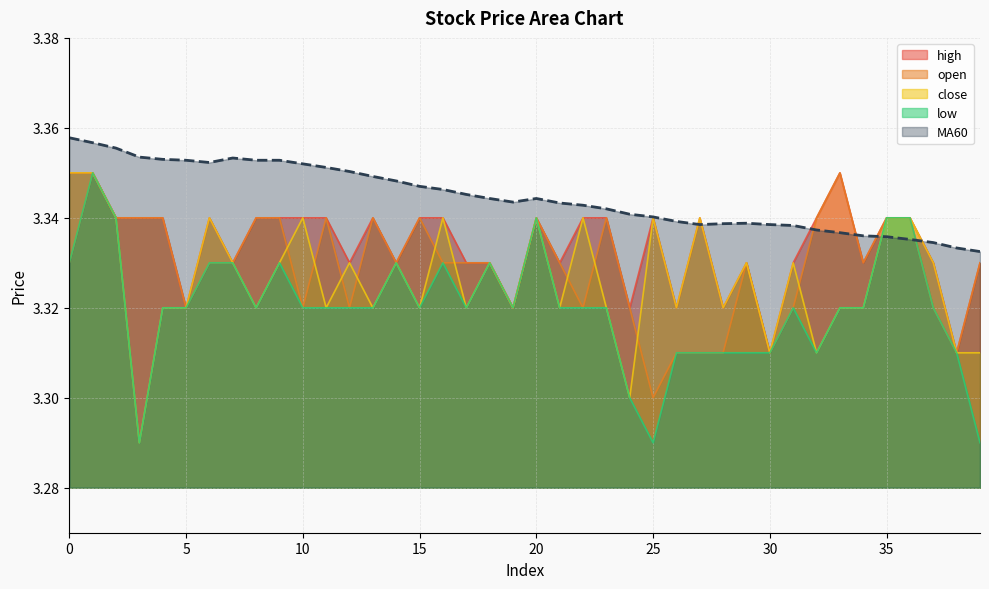

Reading left to right, transcribe all the data shown in this chart.

open: 0=3.3	1=3.4	2=3.3	3=3.3	4=3.3	5=3.3	6=3.3	7=3.3	8=3.3	9=3.3	10=3.3	11=3.3	12=3.3	13=3.3	14=3.3	15=3.3	16=3.3	17=3.3	18=3.3	19=3.3	20=3.3	21=3.3	22=3.3	23=3.3	24=3.3	25=3.3	26=3.3	27=3.3	28=3.3	29=3.3	30=3.3	31=3.3	32=3.3	33=3.4	34=3.3	35=3.3	36=3.3	37=3.3	38=3.3	39=3.3
close: 0=3.4	1=3.4	2=3.3	3=3.3	4=3.3	5=3.3	6=3.3	7=3.3	8=3.3	9=3.3	10=3.3	11=3.3	12=3.3	13=3.3	14=3.3	15=3.3	16=3.3	17=3.3	18=3.3	19=3.3	20=3.3	21=3.3	22=3.3	23=3.3	24=3.3	25=3.3	26=3.3	27=3.3	28=3.3	29=3.3	30=3.3	31=3.3	32=3.3	33=3.3	34=3.3	35=3.3	36=3.3	37=3.3	38=3.3	39=3.3
high: 0=3.4	1=3.4	2=3.3	3=3.3	4=3.3	5=3.3	6=3.3	7=3.3	8=3.3	9=3.3	10=3.3	11=3.3	12=3.3	13=3.3	14=3.3	15=3.3	16=3.3	17=3.3	18=3.3	19=3.3	20=3.3	21=3.3	22=3.3	23=3.3	24=3.3	25=3.3	26=3.3	27=3.3	28=3.3	29=3.3	30=3.3	31=3.3	32=3.3	33=3.4	34=3.3	35=3.3	36=3.3	37=3.3	38=3.3	39=3.3
low: 0=3.3	1=3.4	2=3.3	3=3.3	4=3.3	5=3.3	6=3.3	7=3.3	8=3.3	9=3.3	10=3.3	11=3.3	12=3.3	13=3.3	14=3.3	15=3.3	16=3.3	17=3.3	18=3.3	19=3.3	20=3.3	21=3.3	22=3.3	23=3.3	24=3.3	25=3.3	26=3.3	27=3.3	28=3.3	29=3.3	30=3.3	31=3.3	32=3.3	33=3.3	34=3.3	35=3.3	36=3.3	37=3.3	38=3.3	39=3.3
MA60: 0=3.4	1=3.4	2=3.4	3=3.4	4=3.4	5=3.4	6=3.4	7=3.4	8=3.4	9=3.4	10=3.4	11=3.4	12=3.4	13=3.3	14=3.3	15=3.3	16=3.3	17=3.3	18=3.3	19=3.3	20=3.3	21=3.3	22=3.3	23=3.3	24=3.3	25=3.3	26=3.3	27=3.3	28=3.3	29=3.3	30=3.3	31=3.3	32=3.3	33=3.3	34=3.3	35=3.3	36=3.3	37=3.3	38=3.3	39=3.3